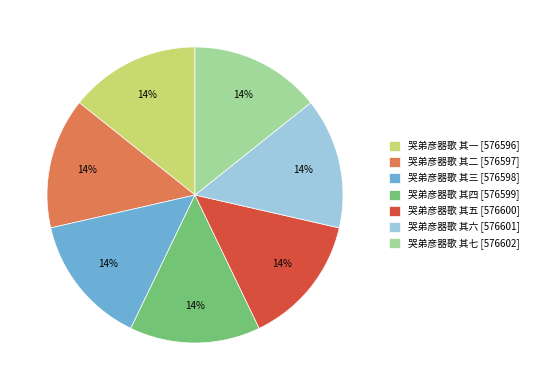

The 哭弟彦器歌 其二 [576597] slice represents 14% of the pie. True or false?

True